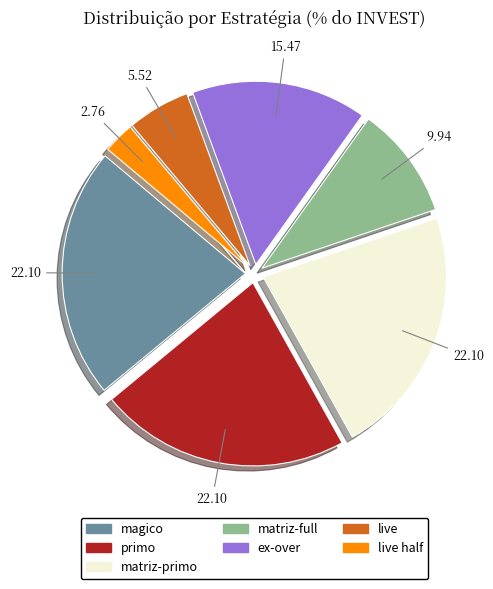

Combined, do live and magico account for over 50%?

No